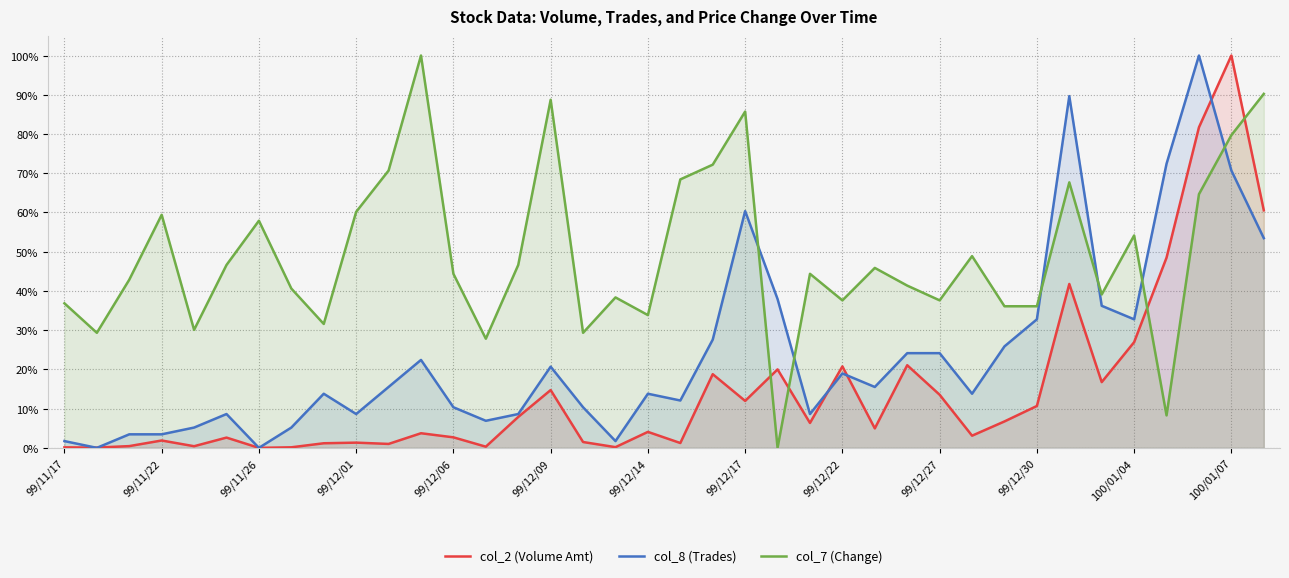

What is the spread (max minus min) of values at 100/01/04?

27.2